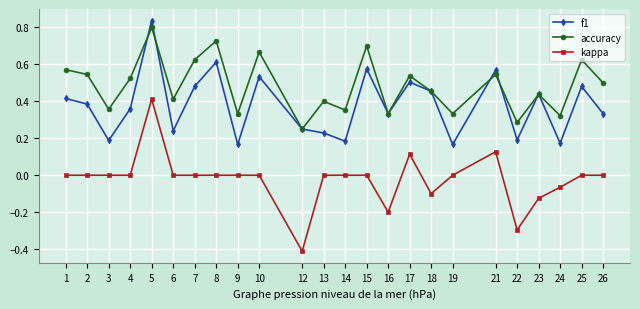

At which label does accuracy reach its peak?

5